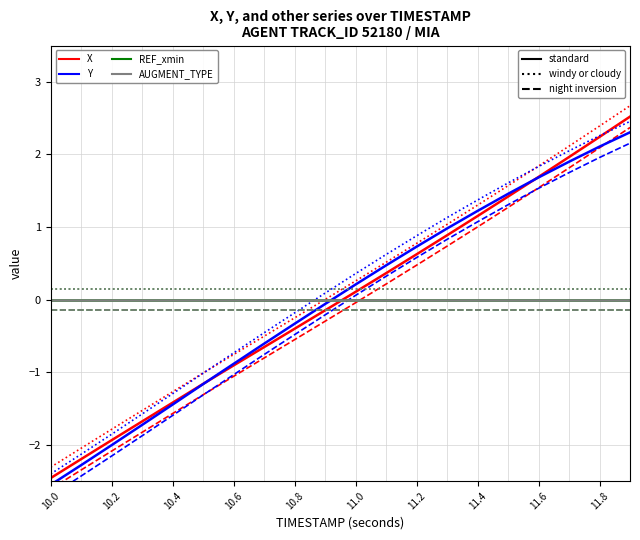

How many data points in Y are above 0?

10